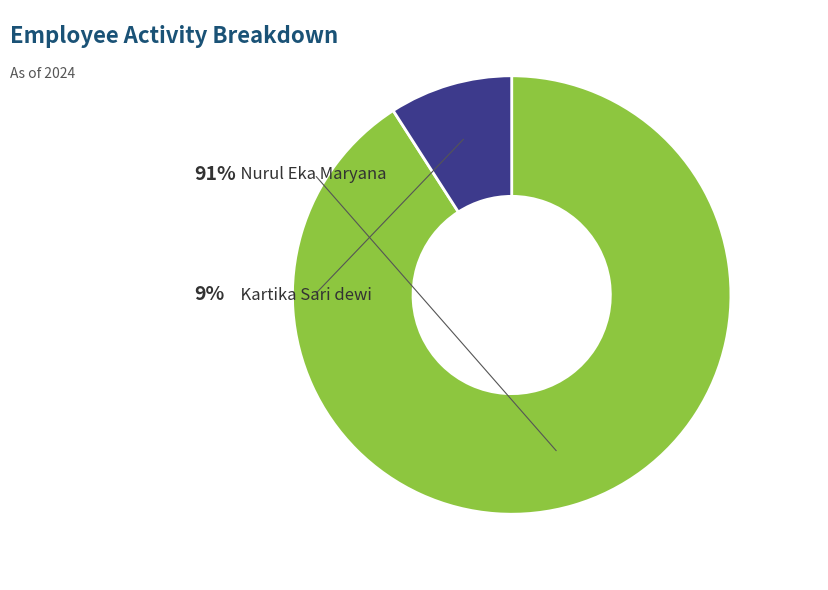

Approximately how many times larger is the value at Nurul Eka Maryana compared to Kartika Sari dewi?

10.0